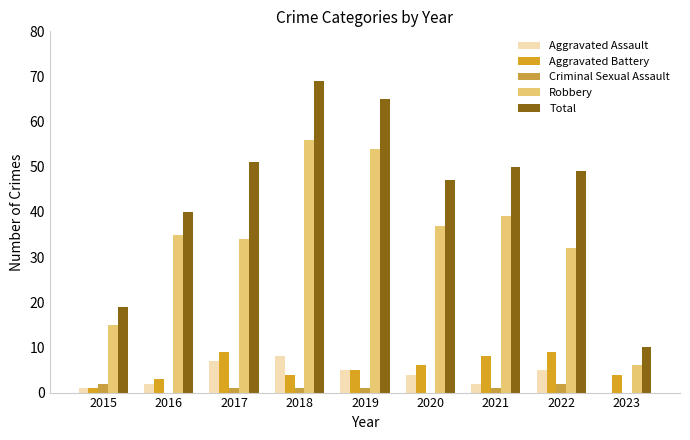

How many Aggravated Battery values are between 4 and 8?

5